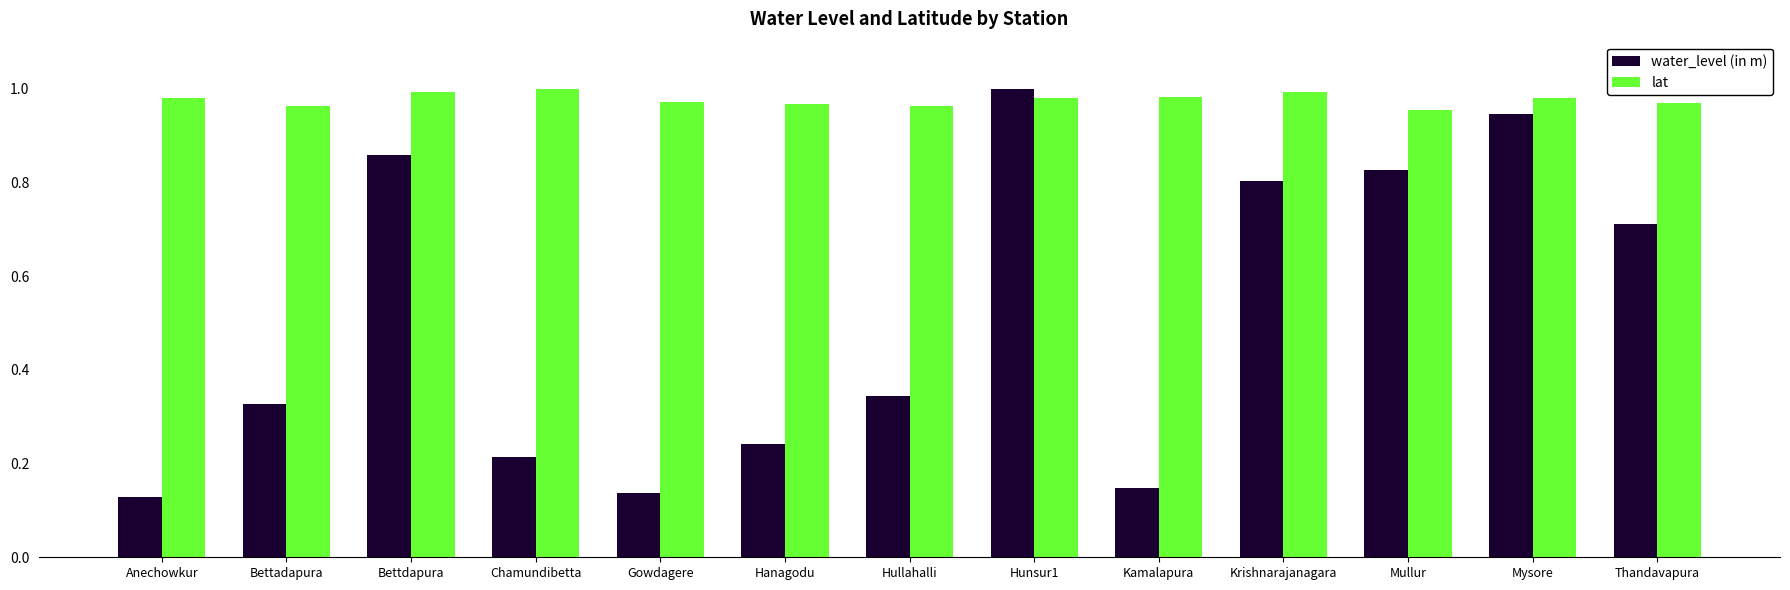

At how many categories does at least one series exceed 0?

13